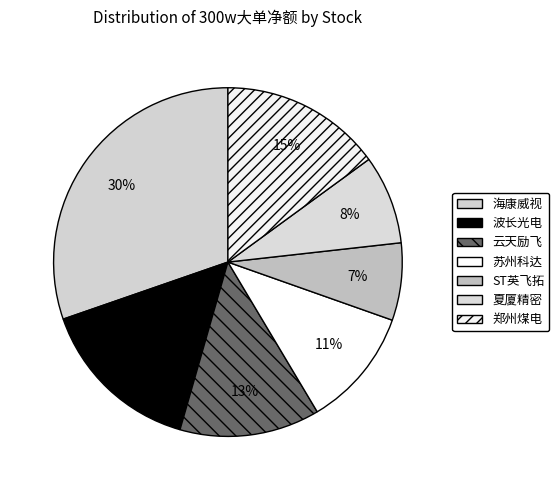

Count the number of slices in the pie.

7